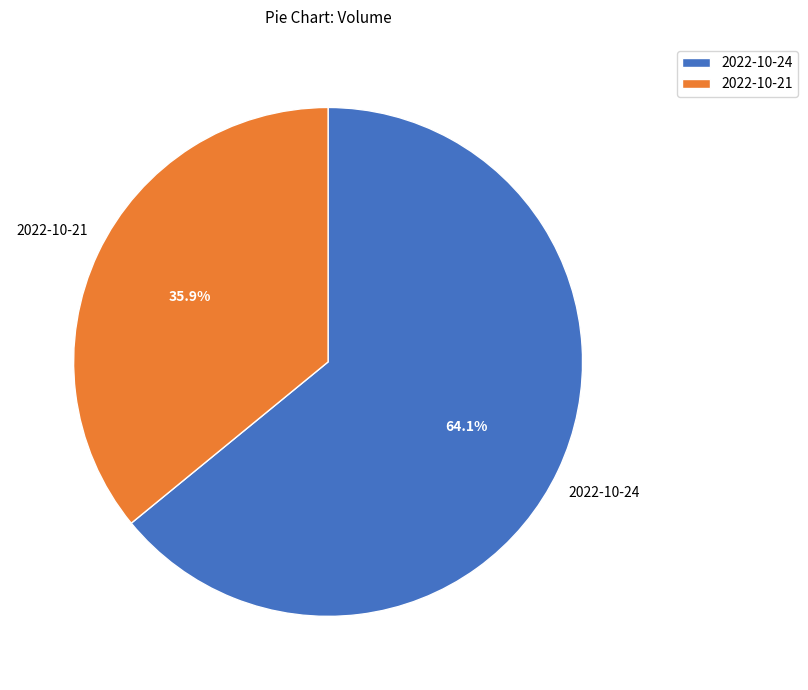

Is 2022-10-24 the majority of the pie?

Yes